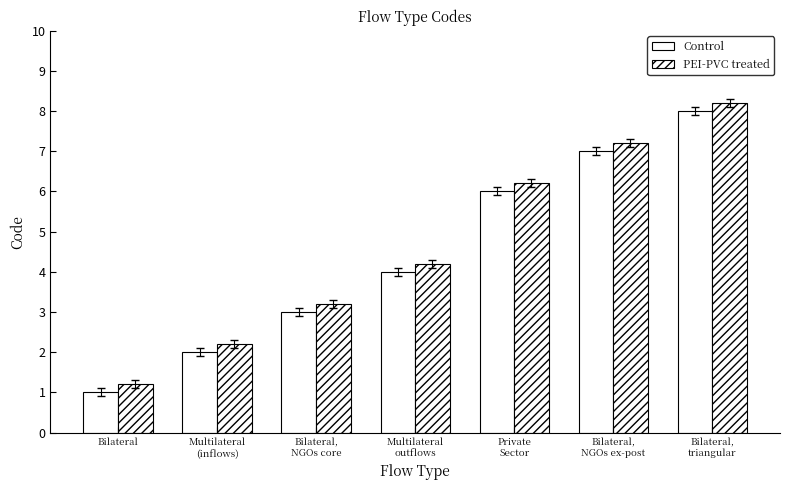

Are the bars horizontal?

No